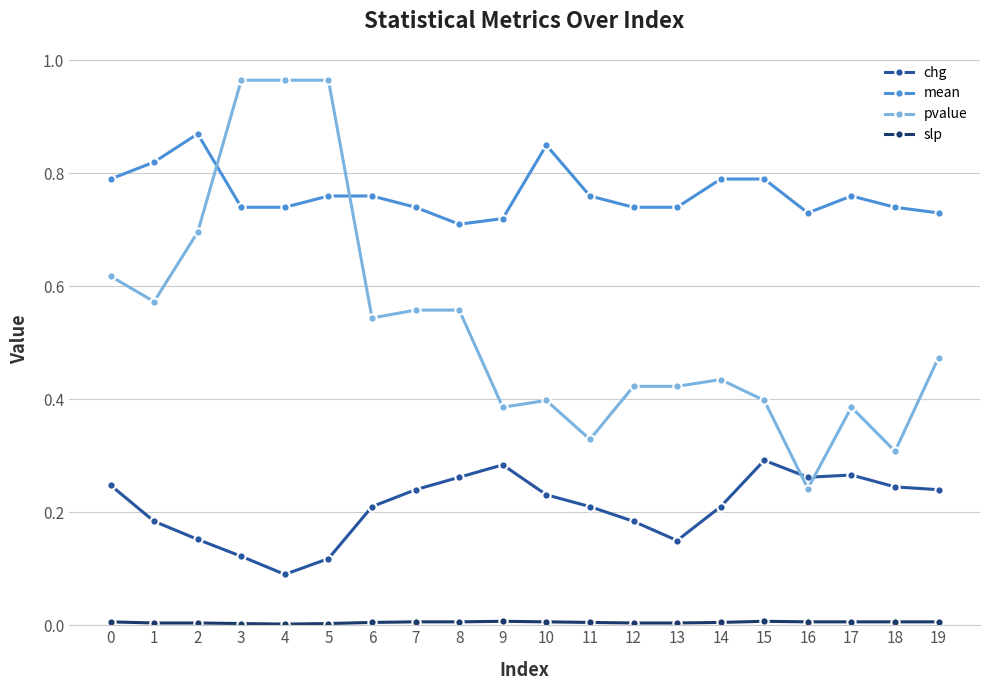

Which category has the lowest value in the pvalue series?

16